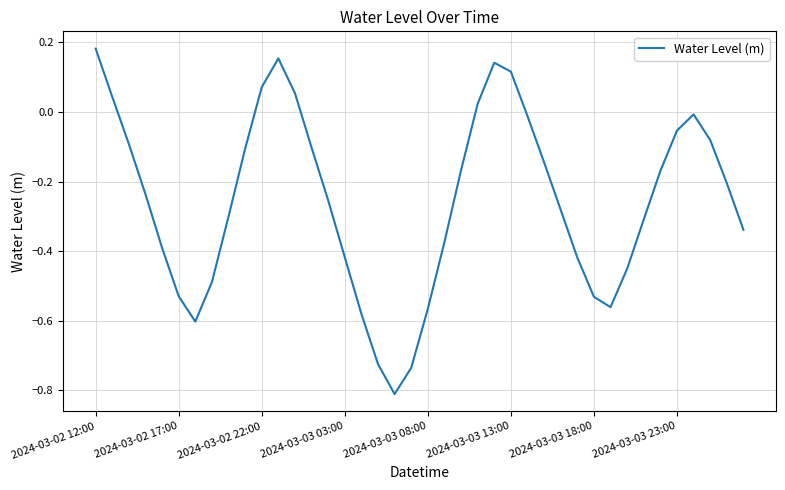

What is the difference between the maximum and minimum values?

1.0